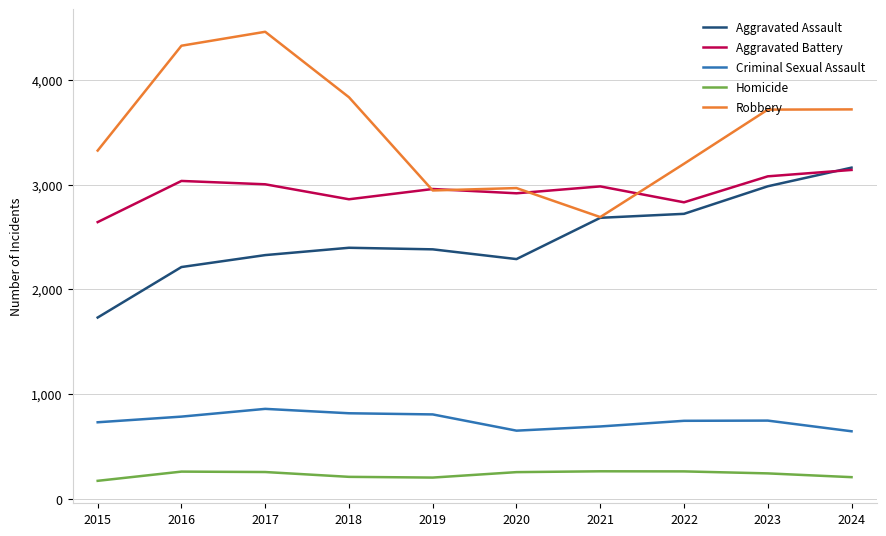

Which series has the widest spread of values?

Robbery